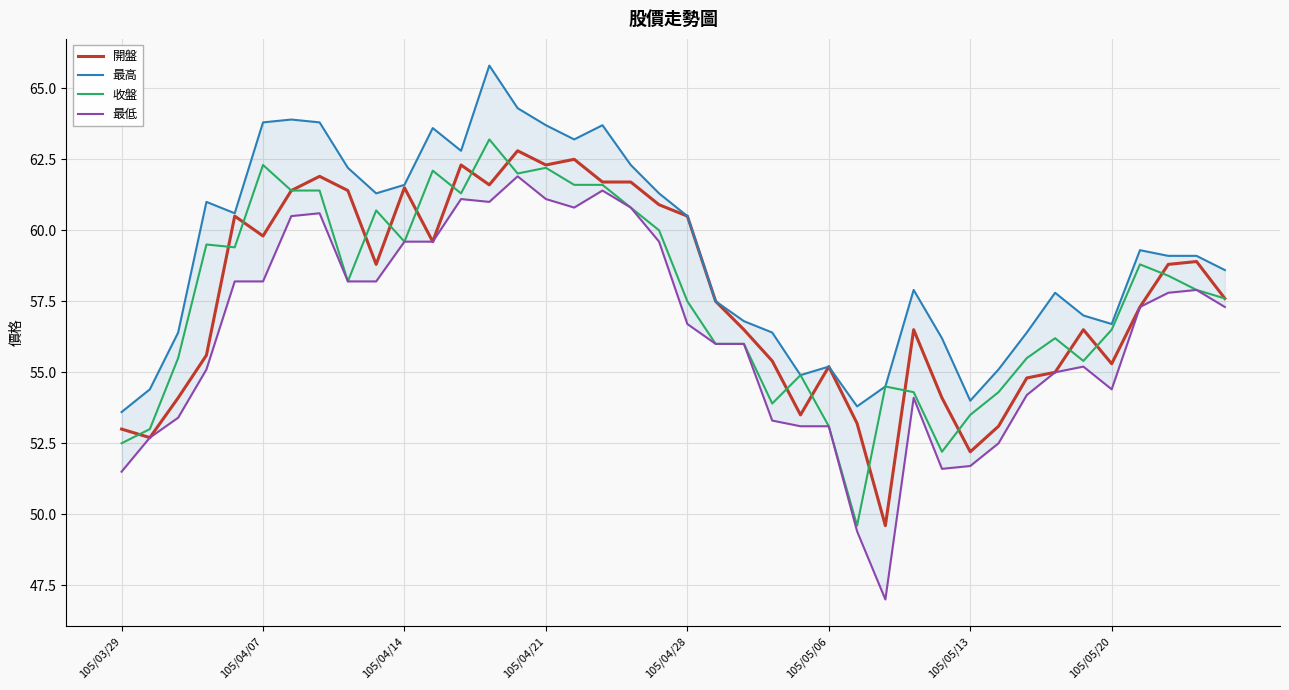

What is the total value across all series at 105/03/29?

210.6